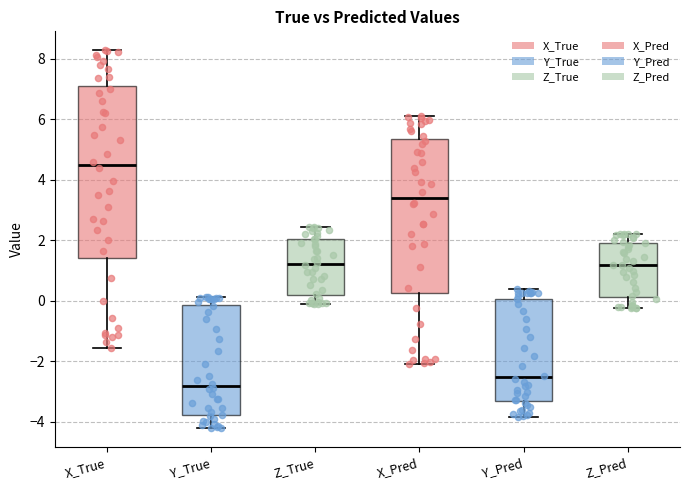

Which box has the lowest median line?

Y_True